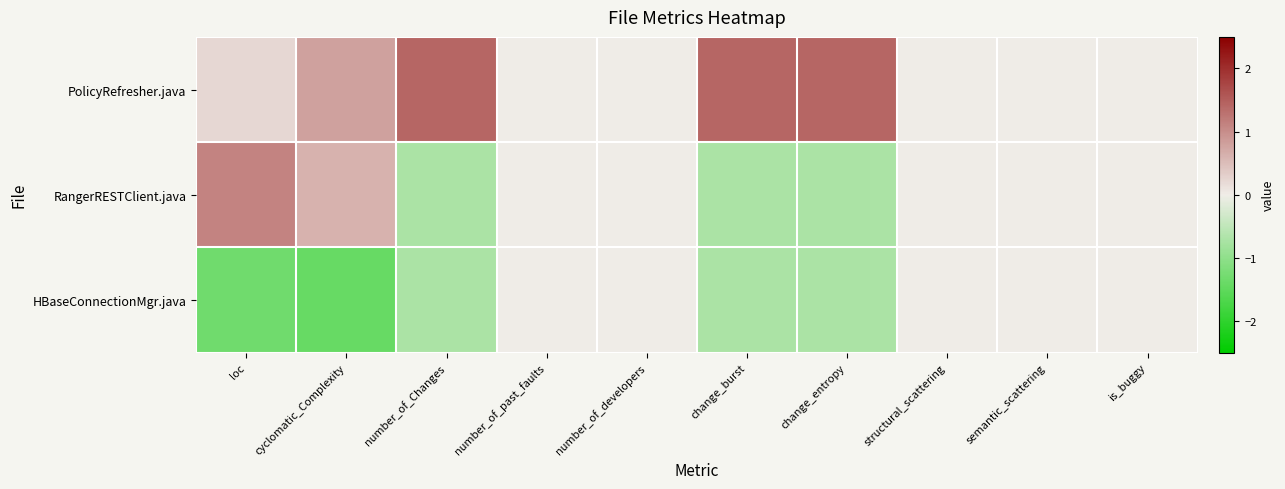

Rank the series by their average value, from lowest to highest.

HBaseConnectionMgr.java, RangerRESTClient.java, PolicyRefresher.java